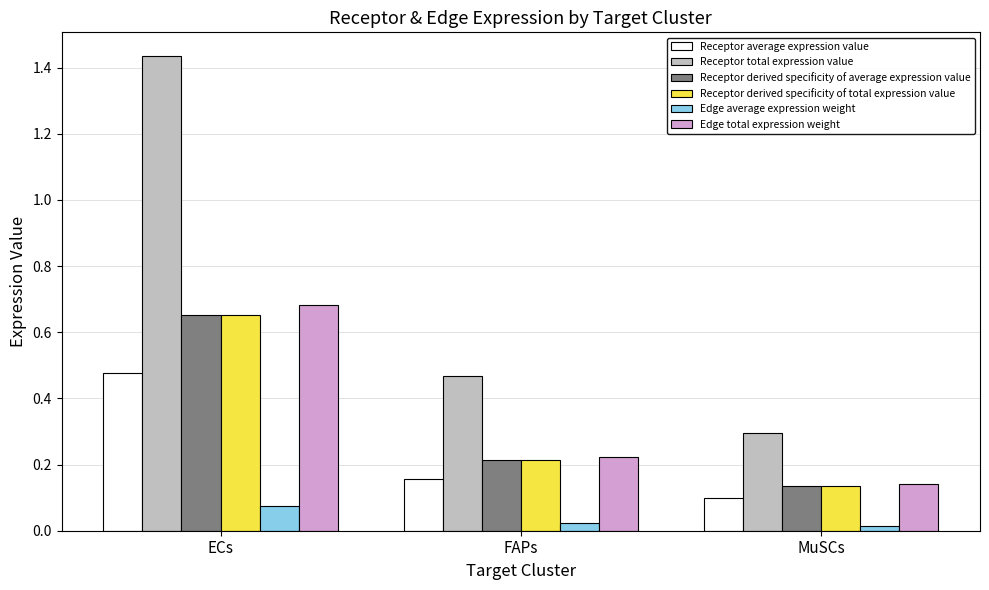

Which category has the highest value across all series?

ECs